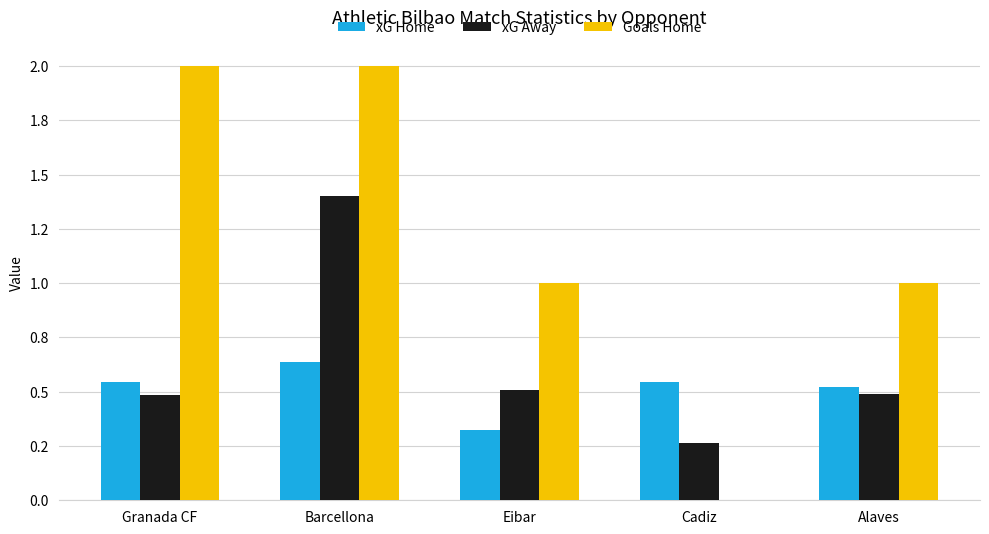

Are the bars grouped side by side (vs. stacked)?

Yes